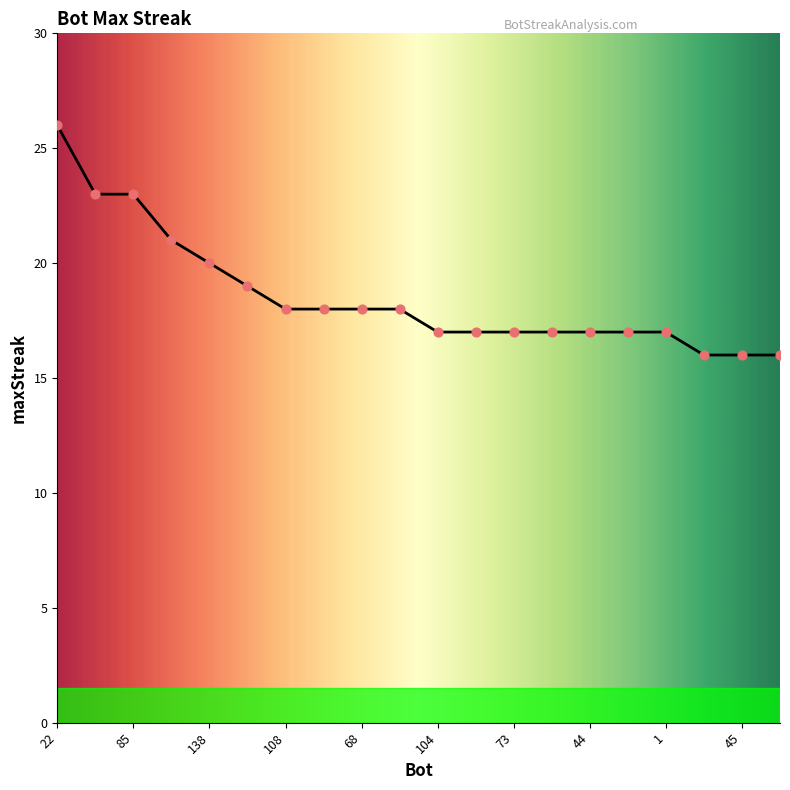

What is the maximum value shown in the chart?

26